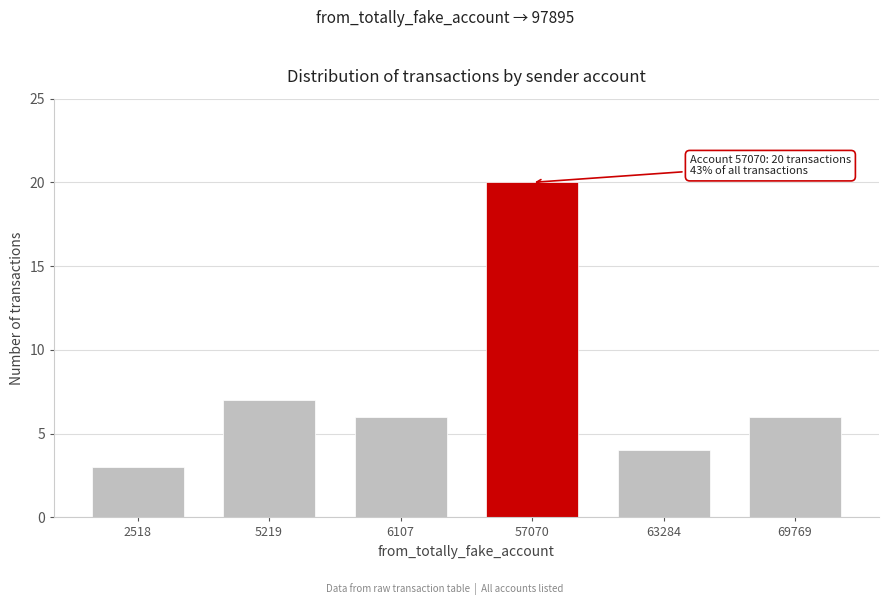

Reading left to right, extract all data points from this chart.

2518=3	5219=7	6107=6	57070=20	63284=4	69769=6